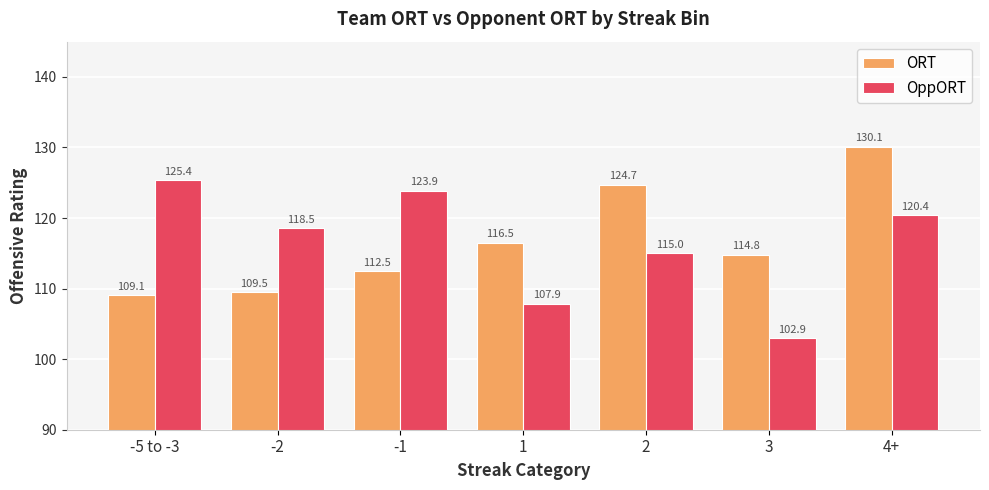

What is the difference between the second highest and second lowest values in the OppORT series?

16.0